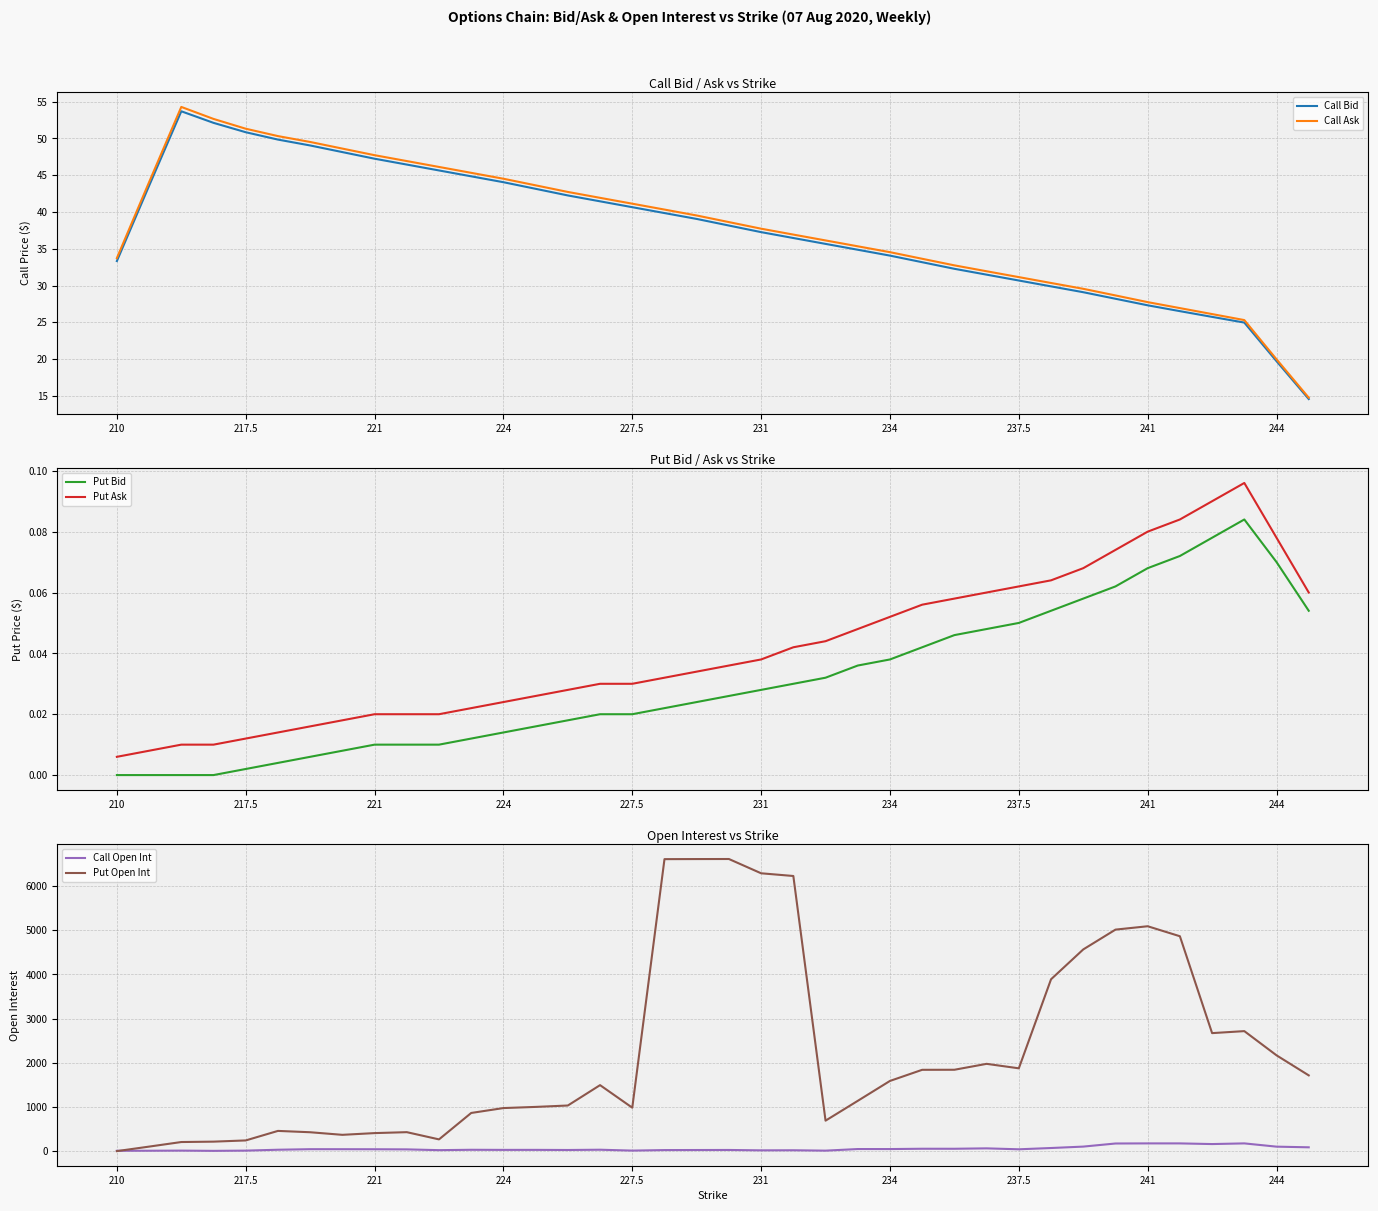

What is the maximum value for Call Bid?

53.7